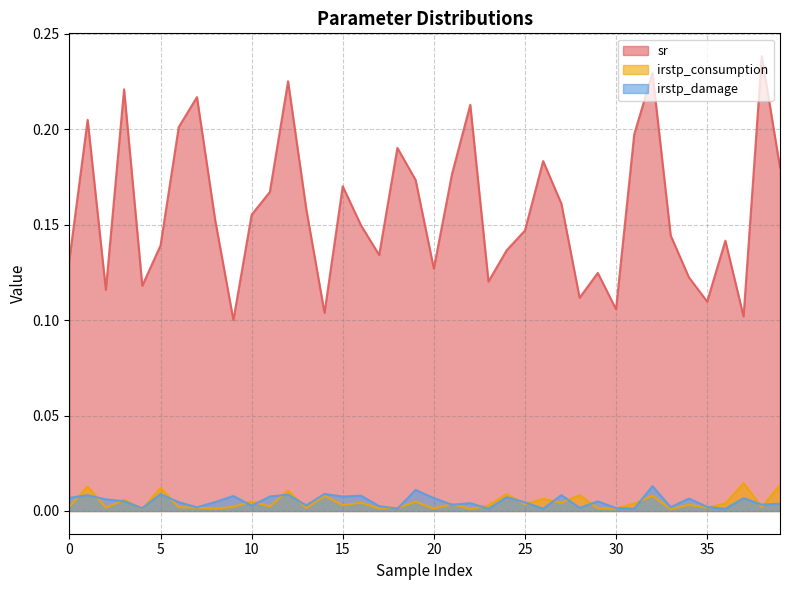

At which category does the chart reach its peak across all series?

38